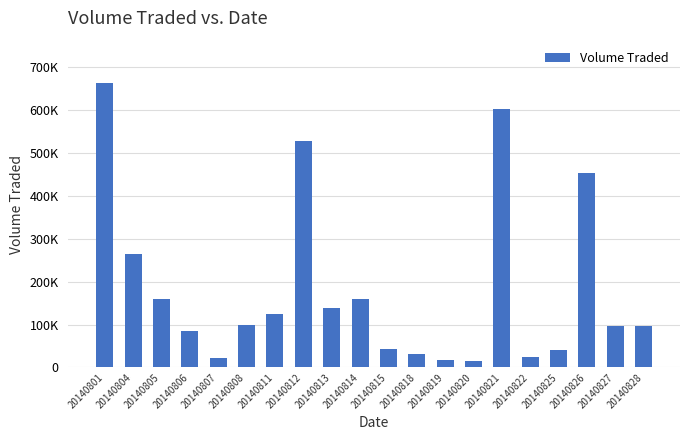

What is the average value?

183215